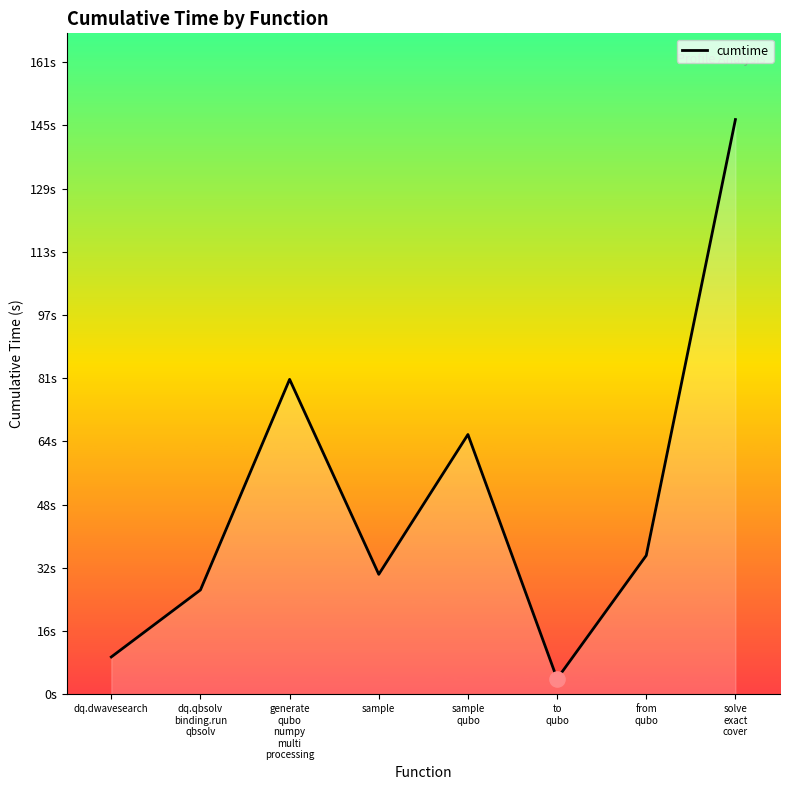

What is the change in value from dq.dwavesearch to to
qubo?

-5.6